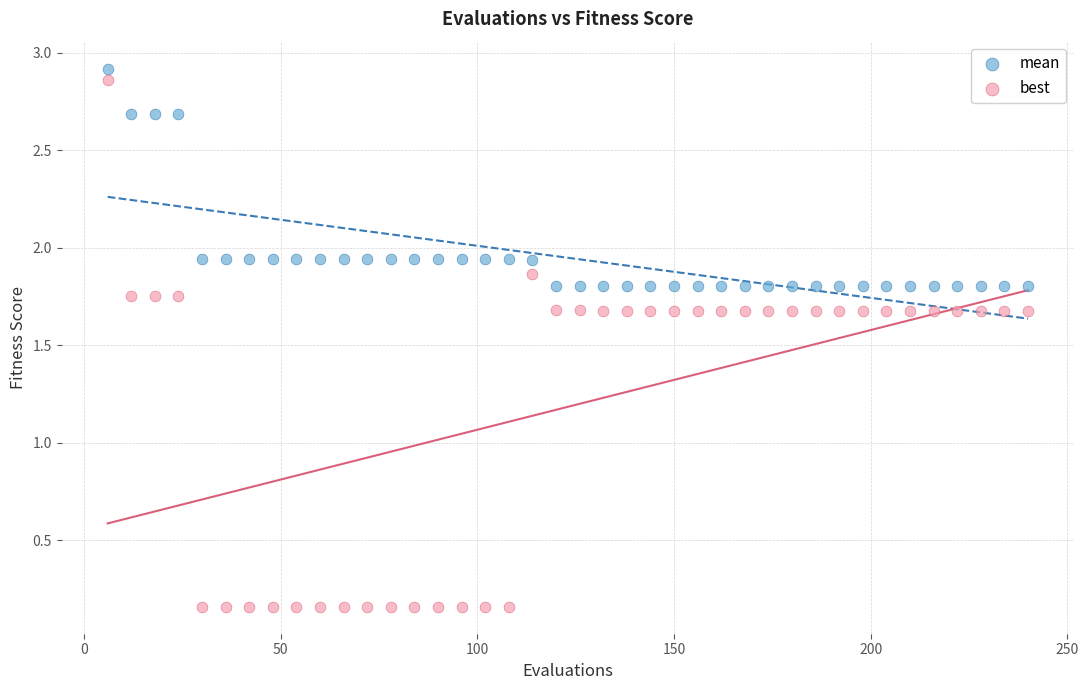

What are all the series names shown in the legend?

mean, best